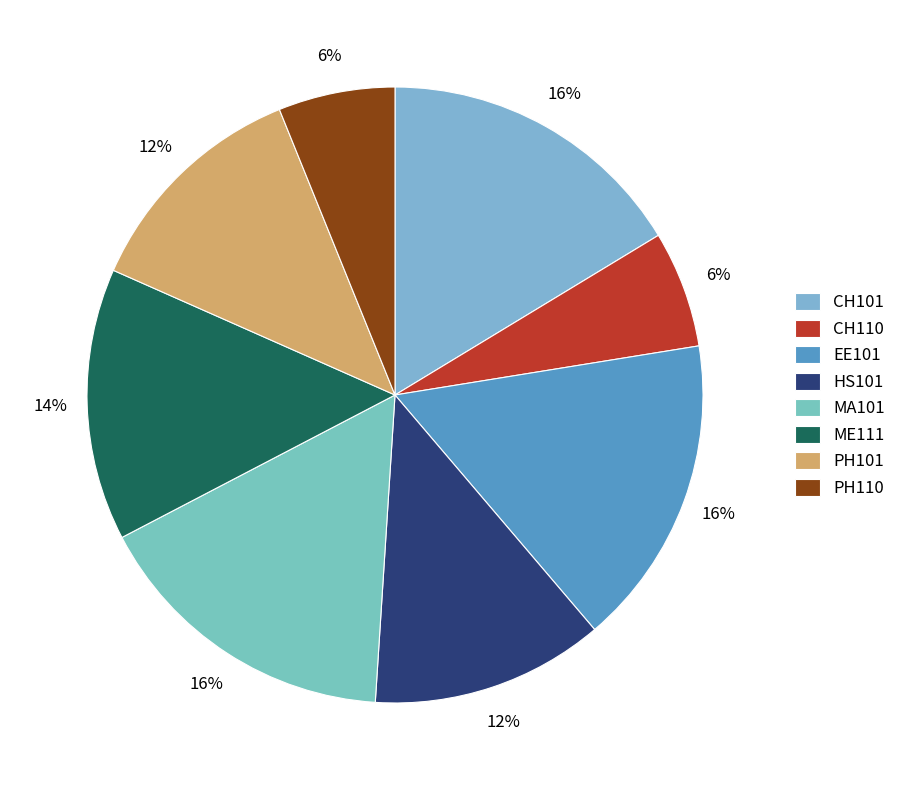

True or false: EE101 accounts for 2% of the total.

False